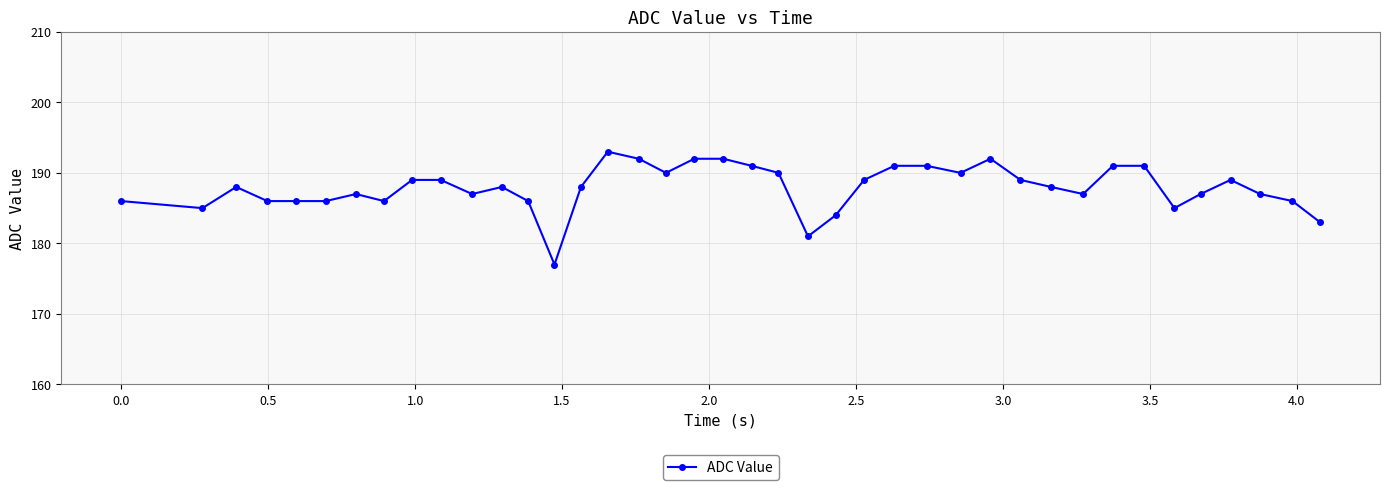

What is the value of the 32nd point from the left?

187